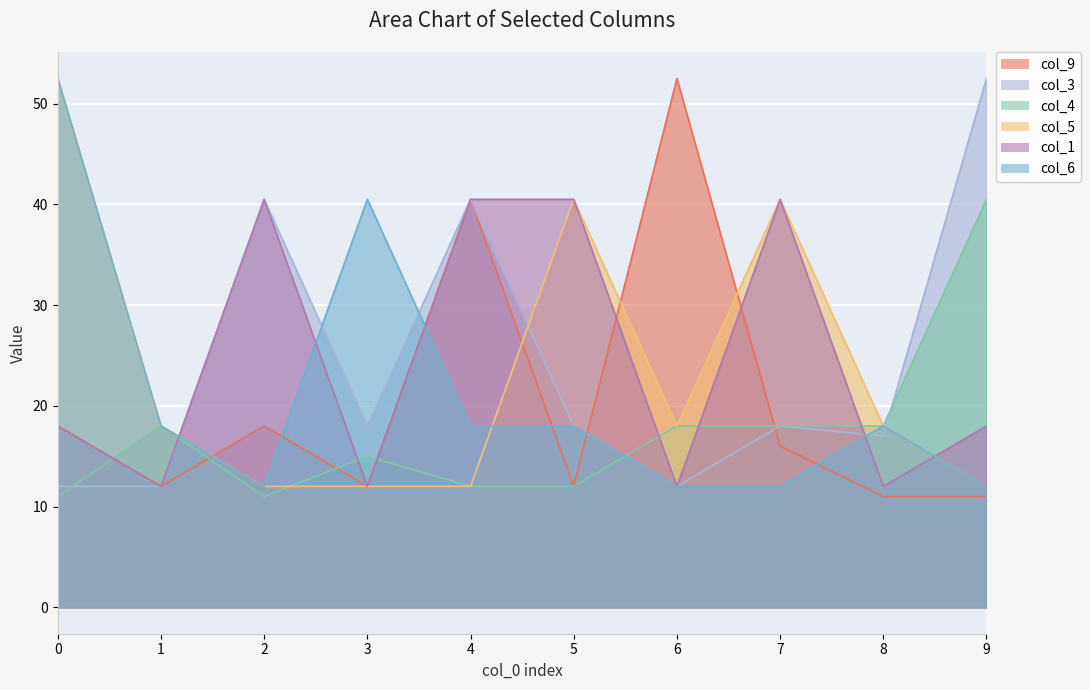

After their last crossing, which series has the higher values: col_3 or col_6?

col_3